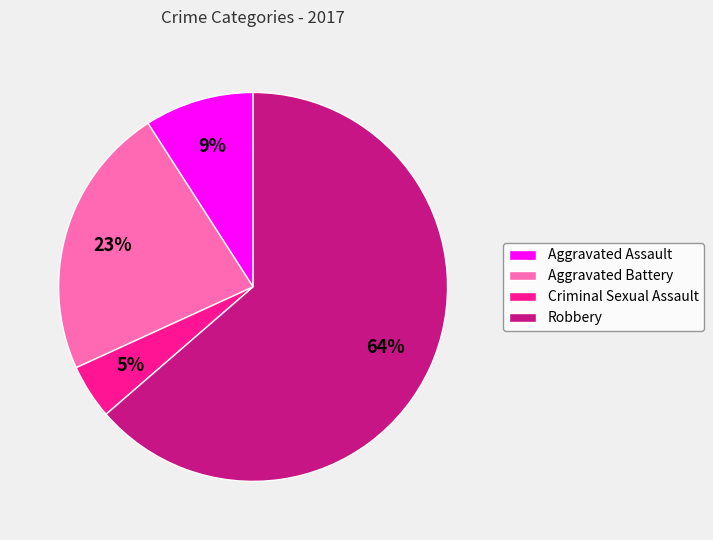

Is there any slice that represents more than half of the pie?

Yes